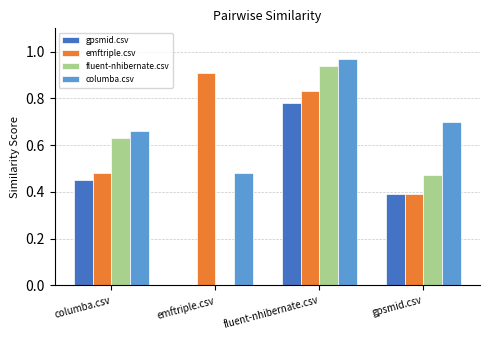

At which label does fluent-nhibernate.csv reach its peak?

fluent-nhibernate.csv